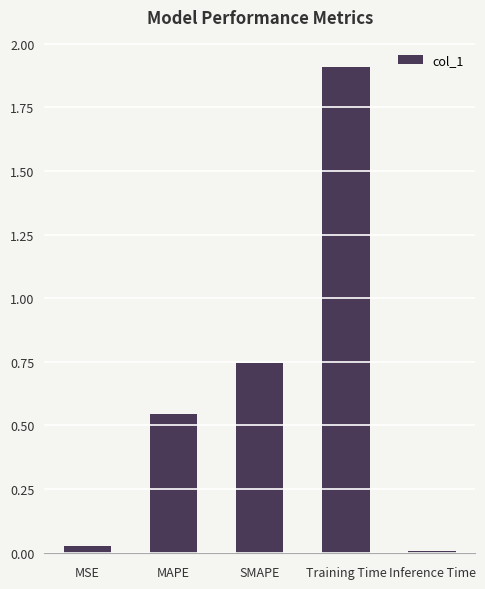

The chart shows a value of 1.9 at Training Time. True or false?

True